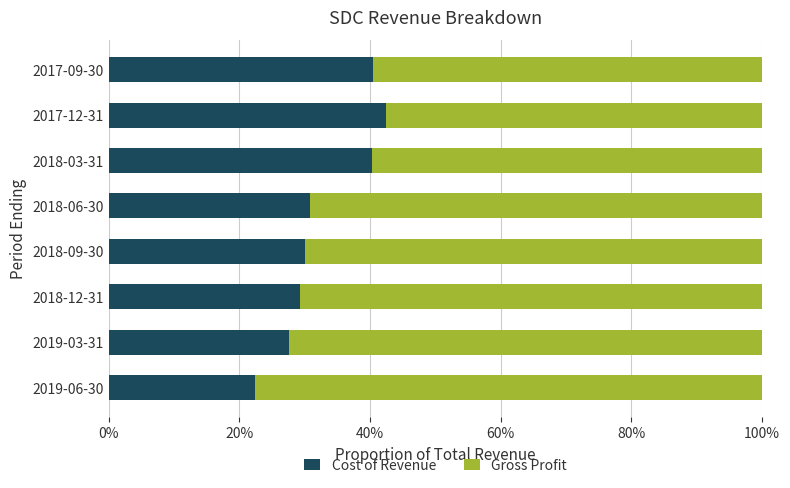

What is the lowest value of the Cost of Revenue series?

22.4